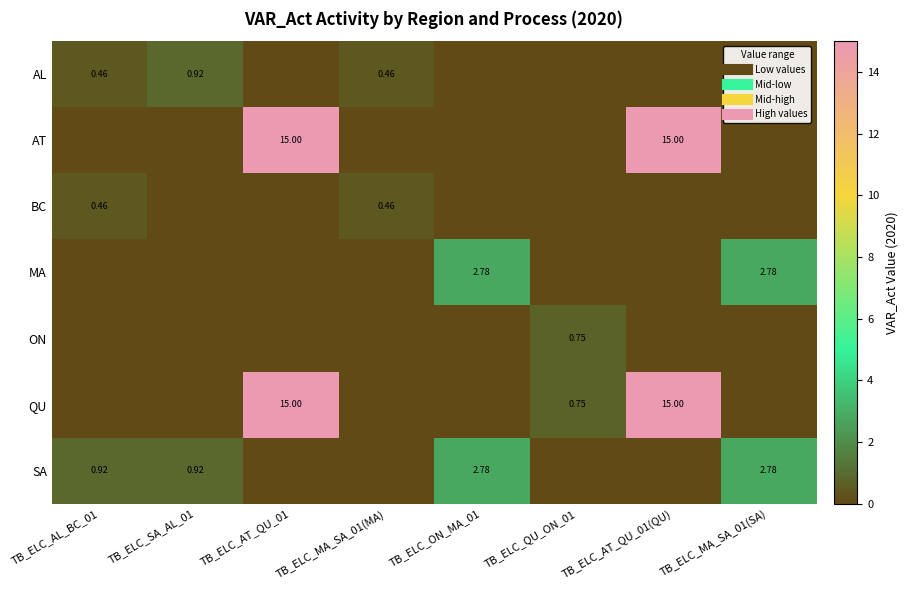

Which series has the largest range (max minus min)?

AT